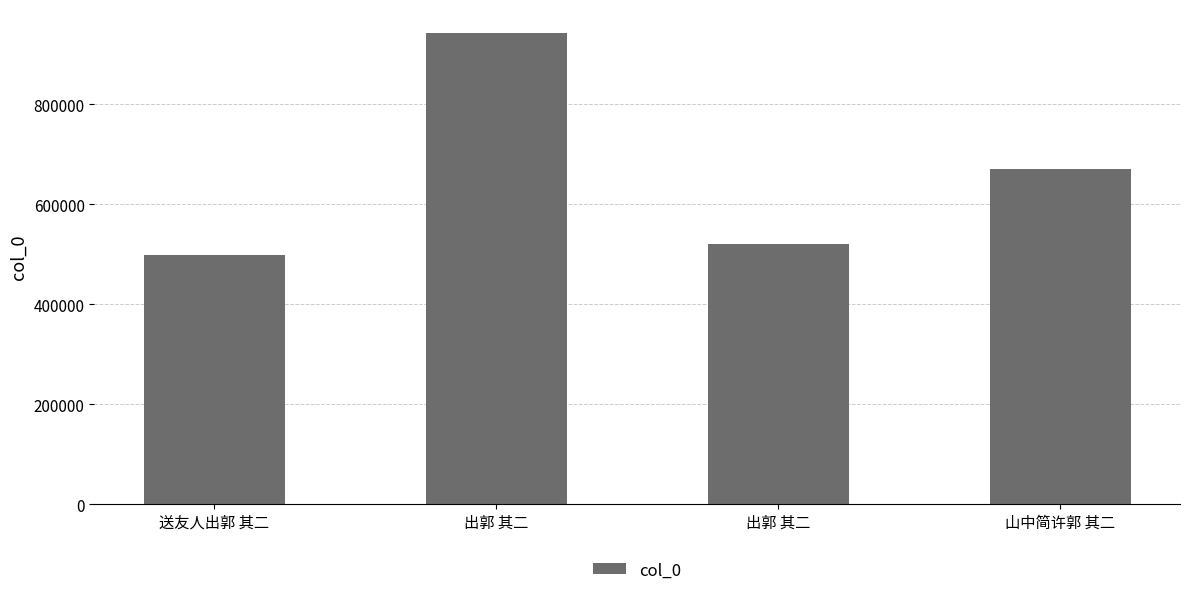

Count the number of data series in this chart.

1